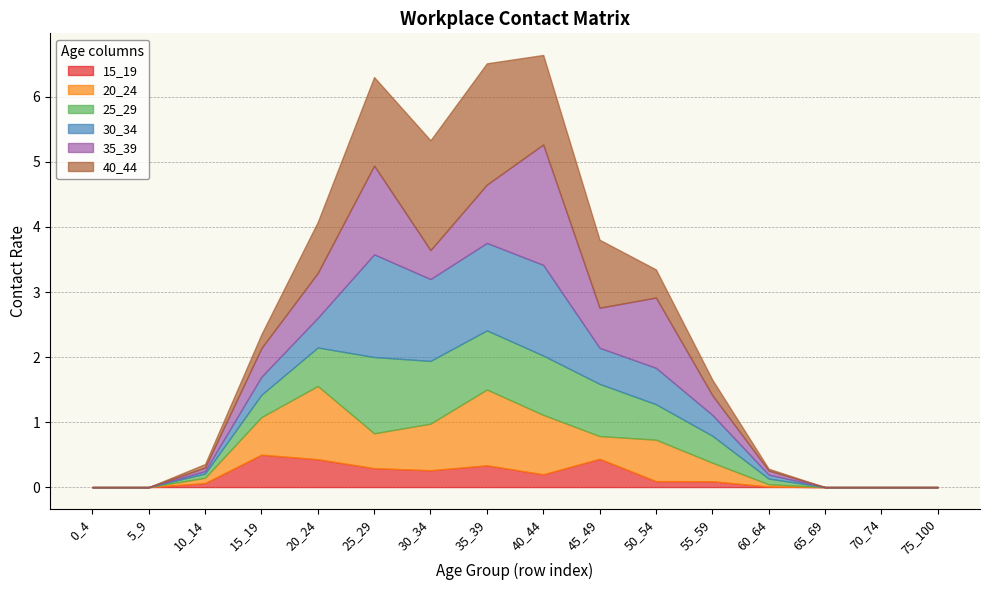

At 5_9, list the series in order from smallest to largest.

15_19, 20_24, 25_29, 30_34, 35_39, 40_44